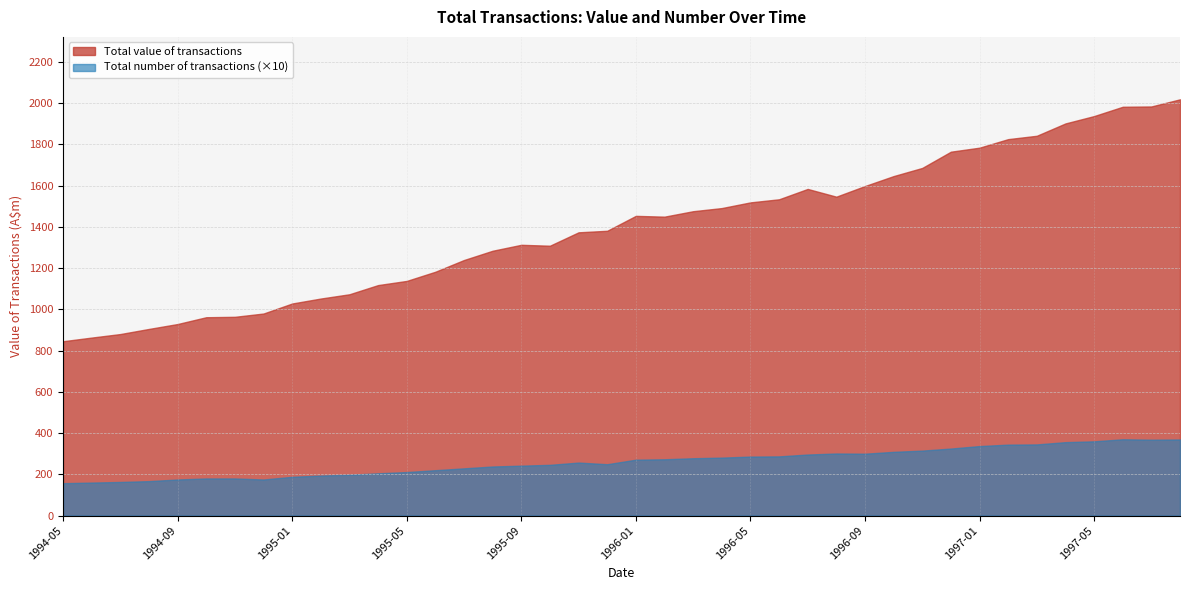

At which category is the sum across all series the highest?

1997-08